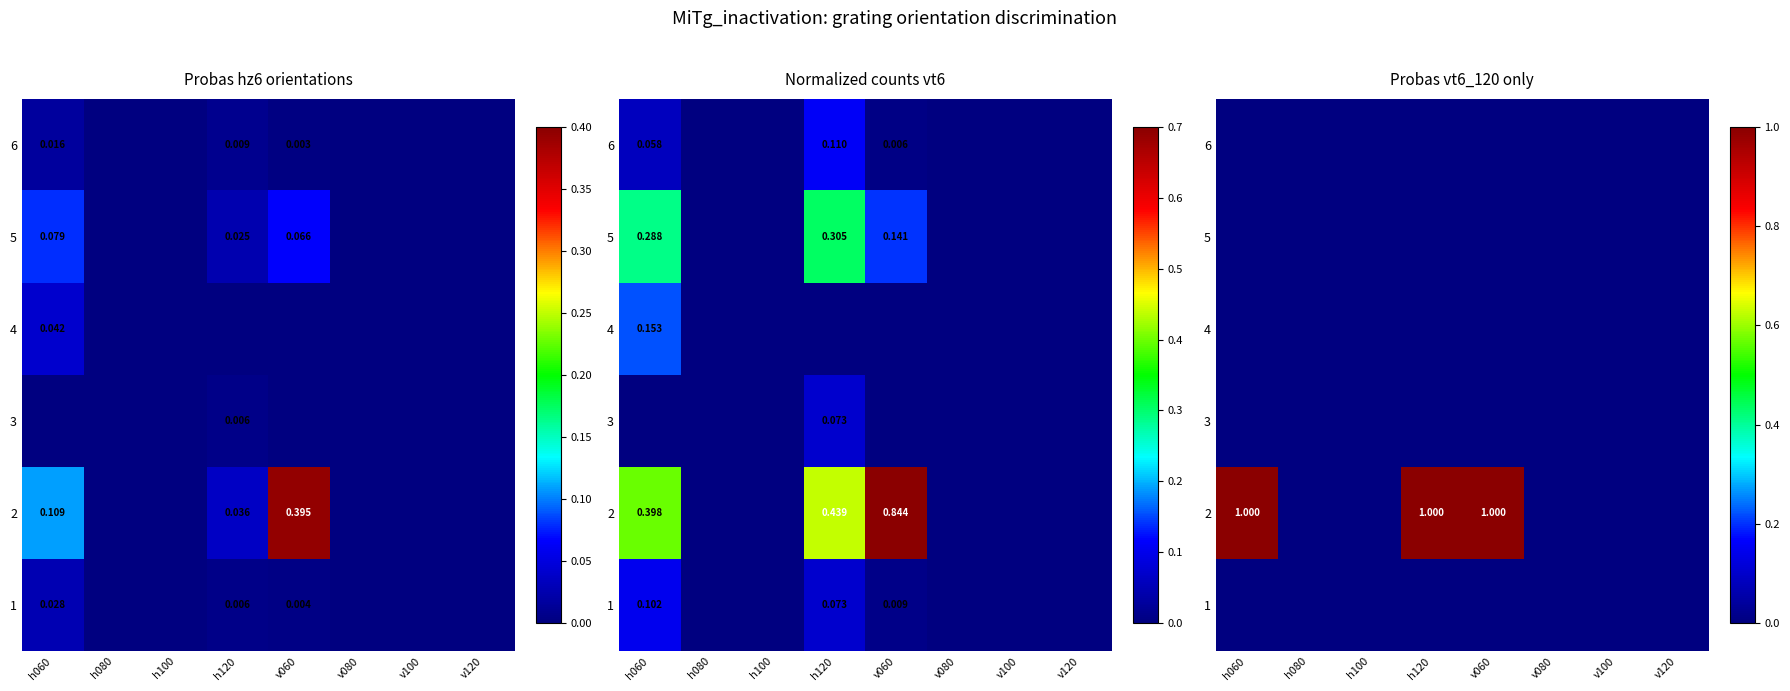

The 6 series shows 0 at h100. True or false?

True